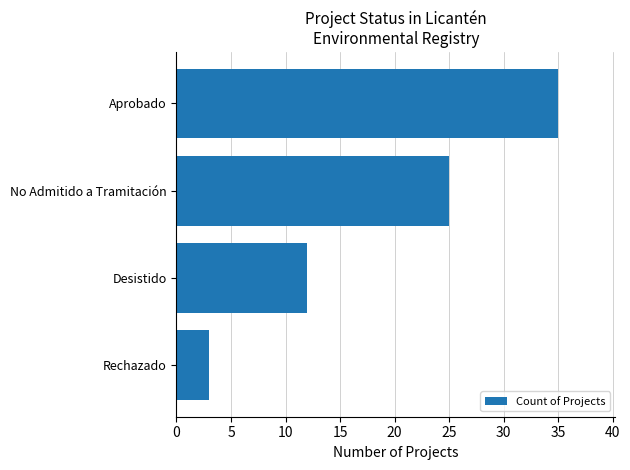

What is the maximum value shown in the chart?

35